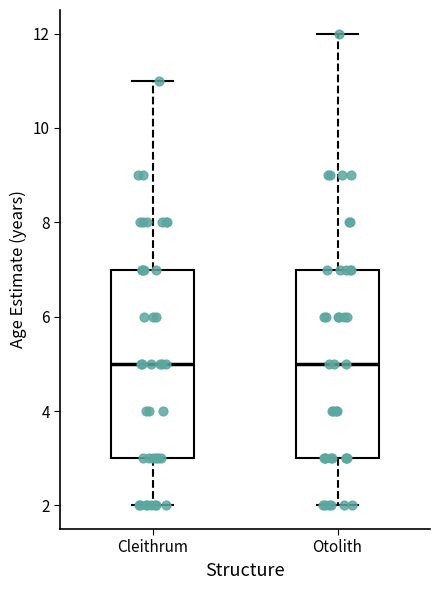

Reading left to right, read every box against the y-axis: the position of its median line, the range the box covers, and the ends of its whiskers. The values are not printed on the chart, so give them approximately, as read against the axis.

Cleithrum: median 5, box 3 to 7, whiskers 2 to 11
Otolith: median 5, box 3 to 7, whiskers 2 to 12